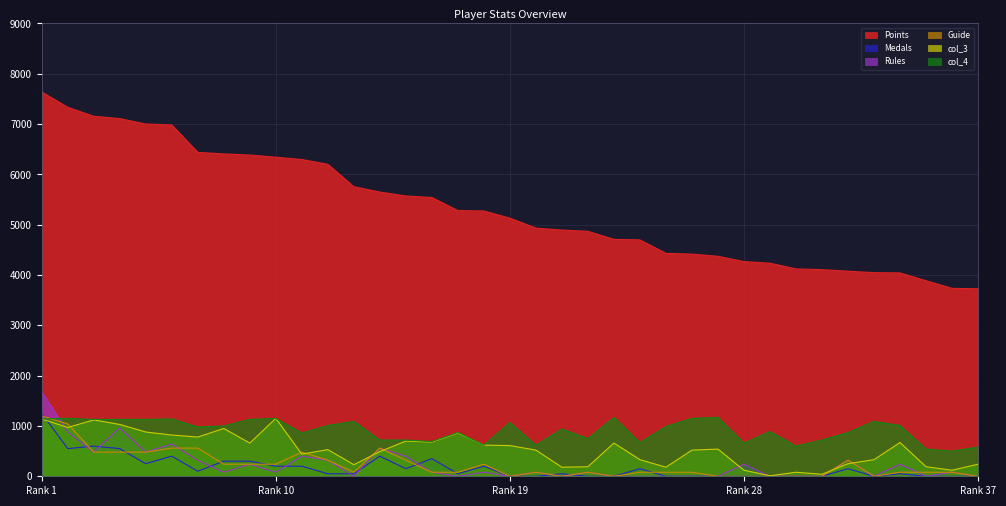

True or false: Points has more than 2 interior local peaks.

False